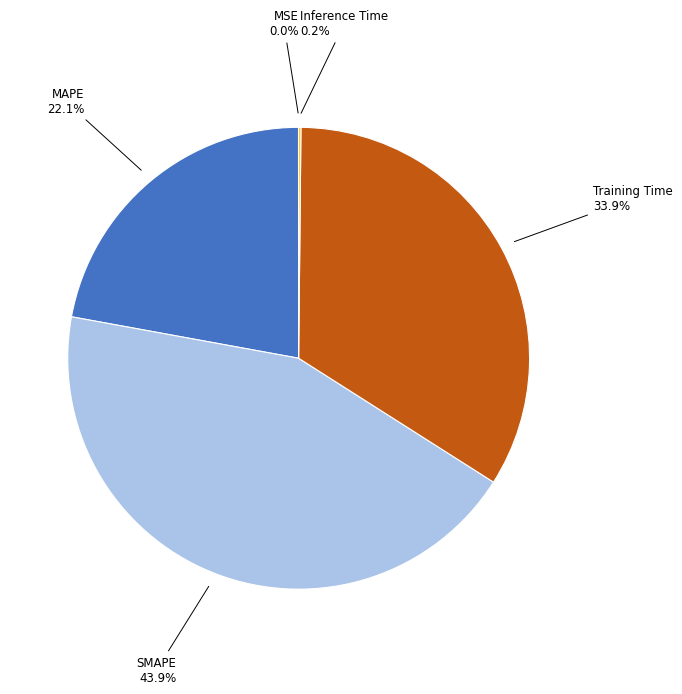

What is the largest slice in the pie chart?

SMAPE